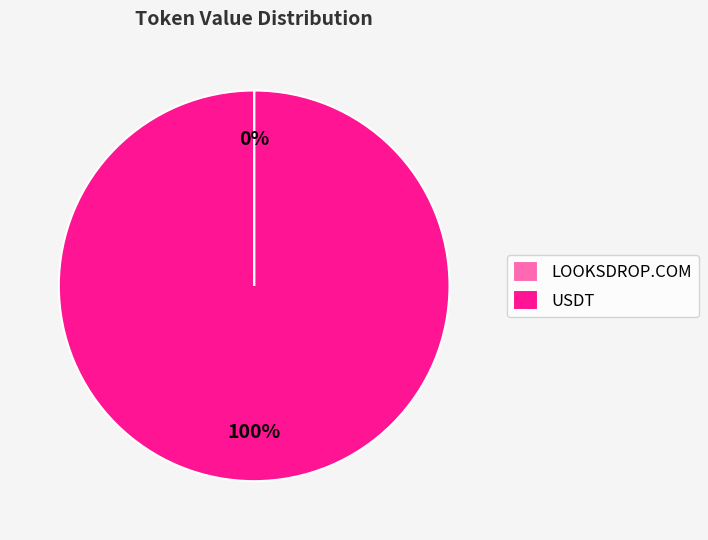

Is it true that USDT is 100% of the pie?

True